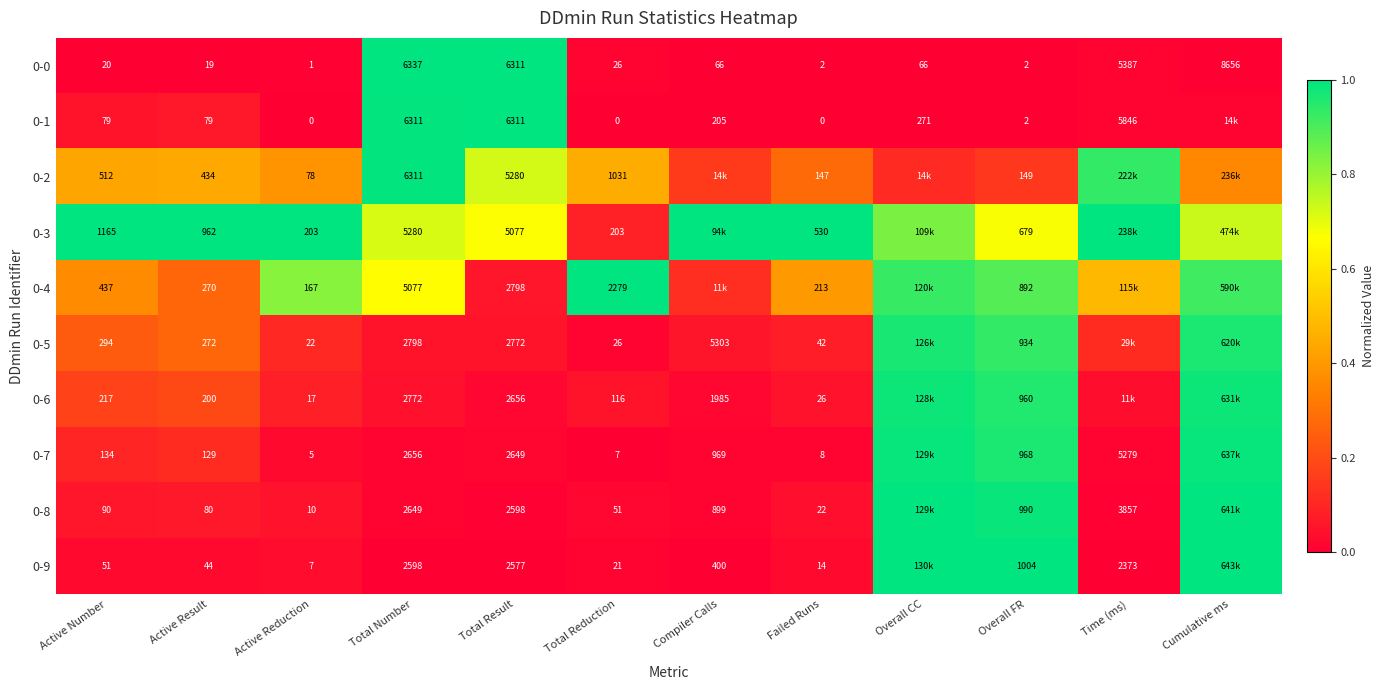

List the labels in order of 0-2 value, largest first.

Total Number, Time (ms), Total Result, Total Reduction, Active Result, Active Number, Active Reduction, Cumulative ms, Failed Runs, Compiler Calls, Overall FR, Overall CC